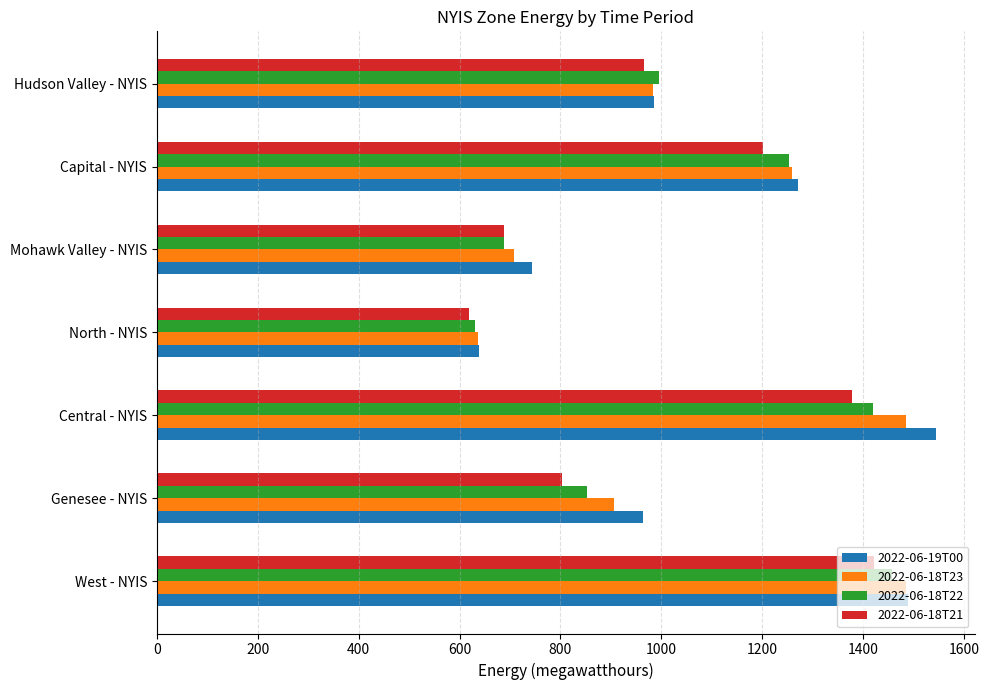

The value of 2022-06-18T22 at Central - NYIS is 2411. True or false?

False